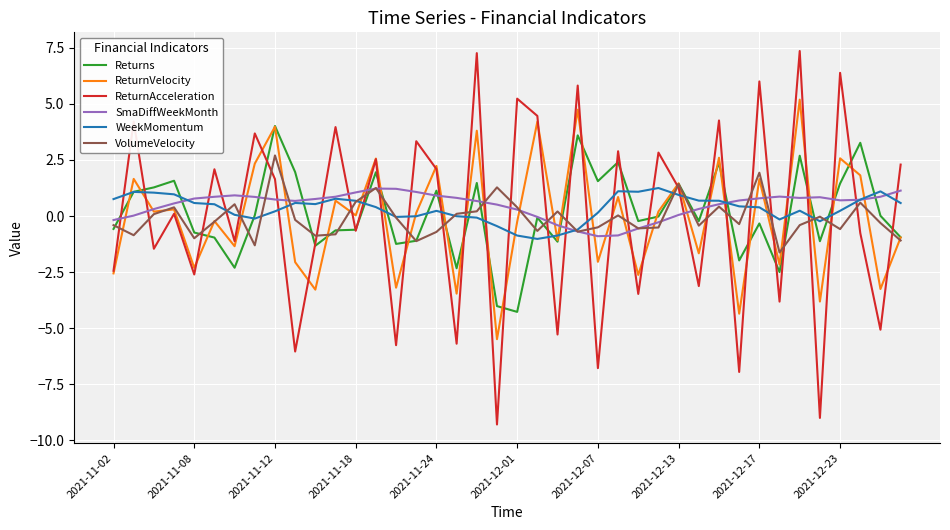

Which series has the widest spread of values?

ReturnAcceleration